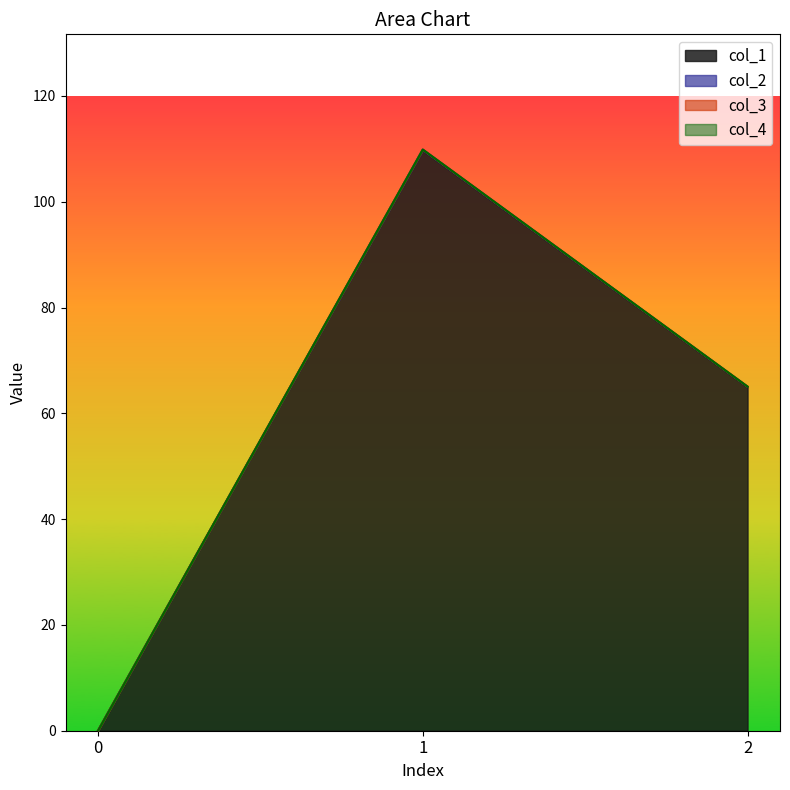

Which series has the largest total across all categories?

col_2